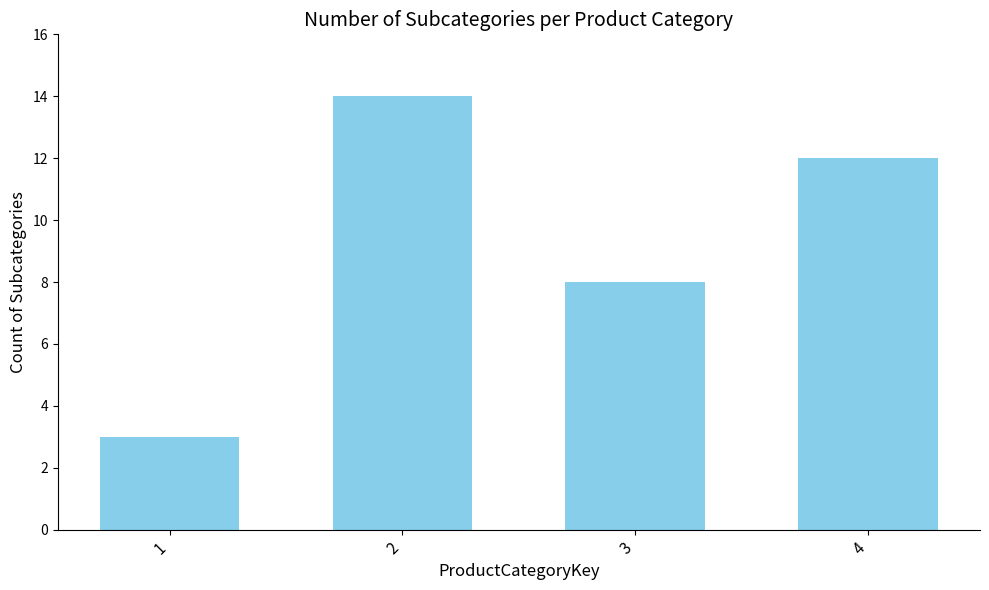

Reading left to right, extract all data points from this chart.

3	14	8	12